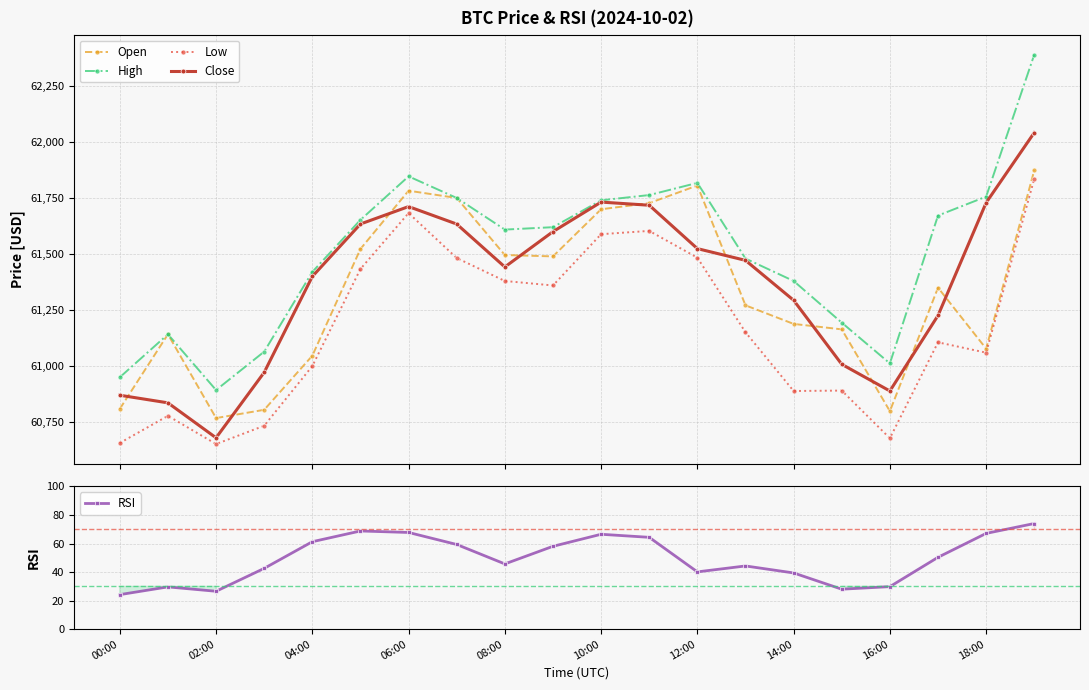

What is the value of the Close point at the 8th from the left?

61634.0